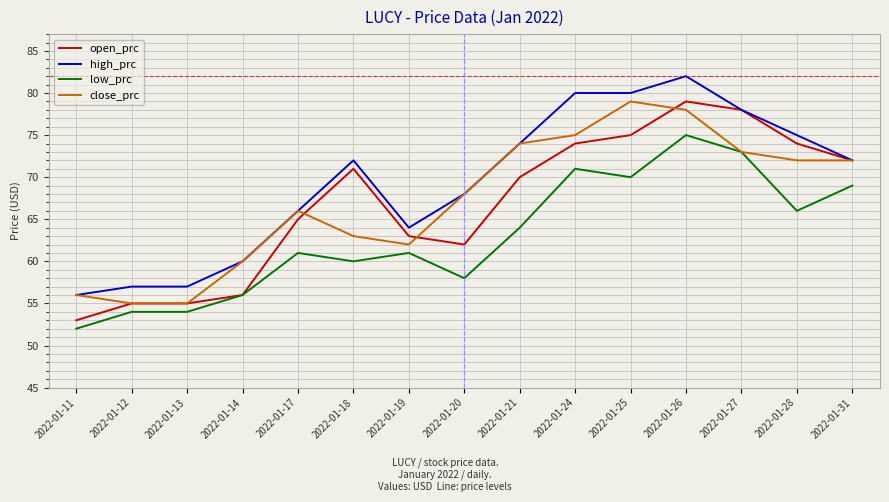

What is the sum of the high_prc values at 2022-01-12 and 2022-01-24?

137